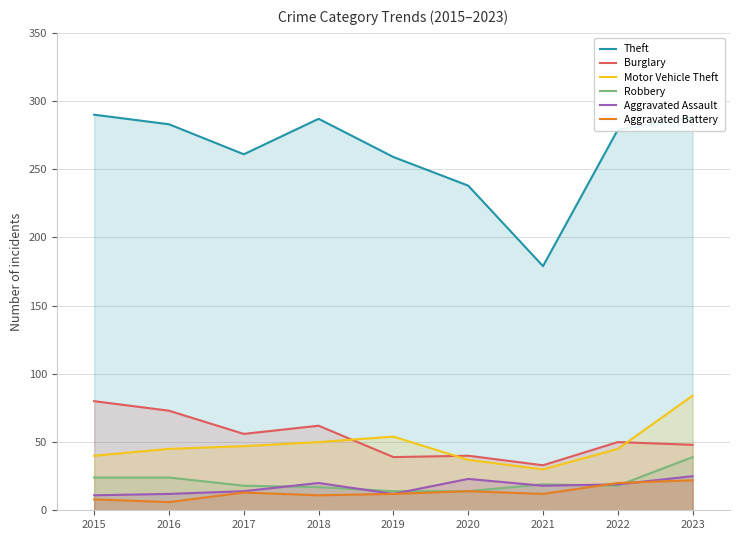

What is the difference between the second highest and second lowest values in the Burglary series?

34